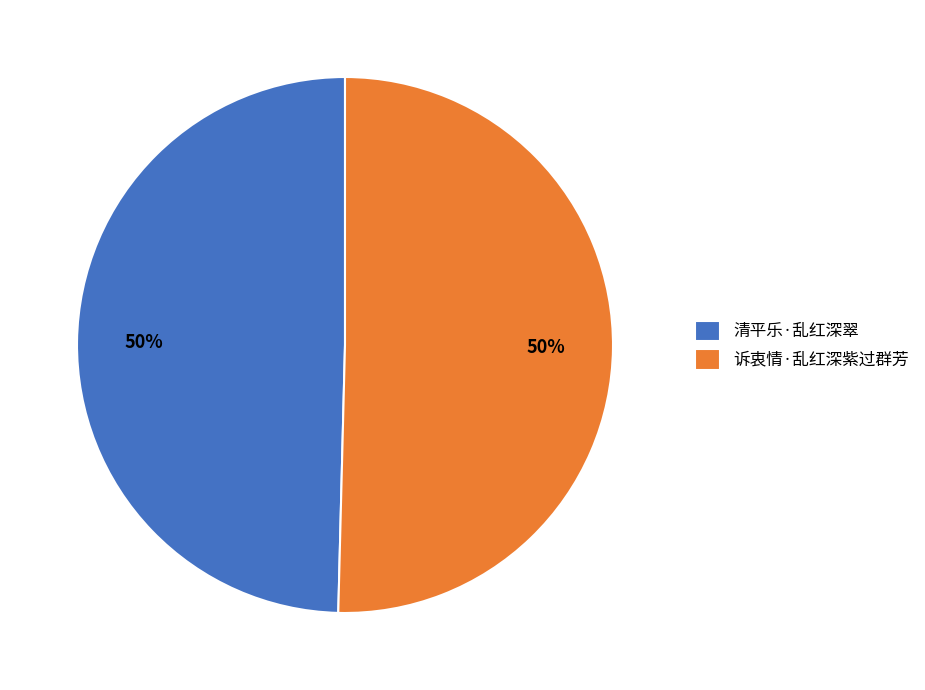

To the nearest percent, what portion does 清平乐·乱红深翠 represent?

50%